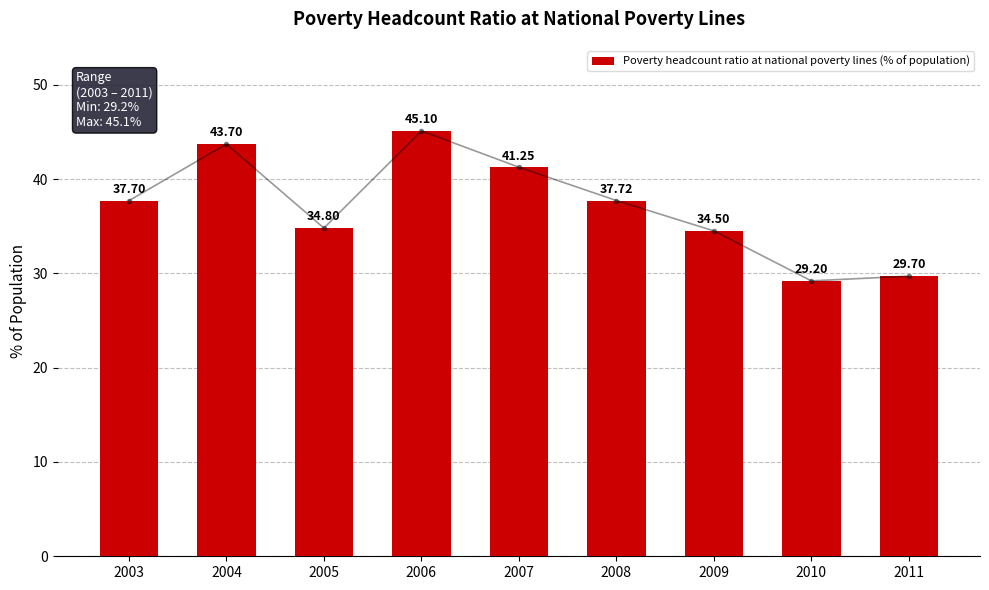

What is the average value?

37.1